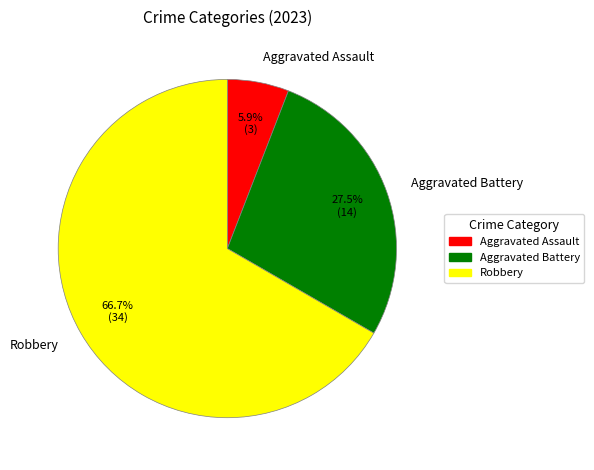

Does any single category account for the majority?

Yes